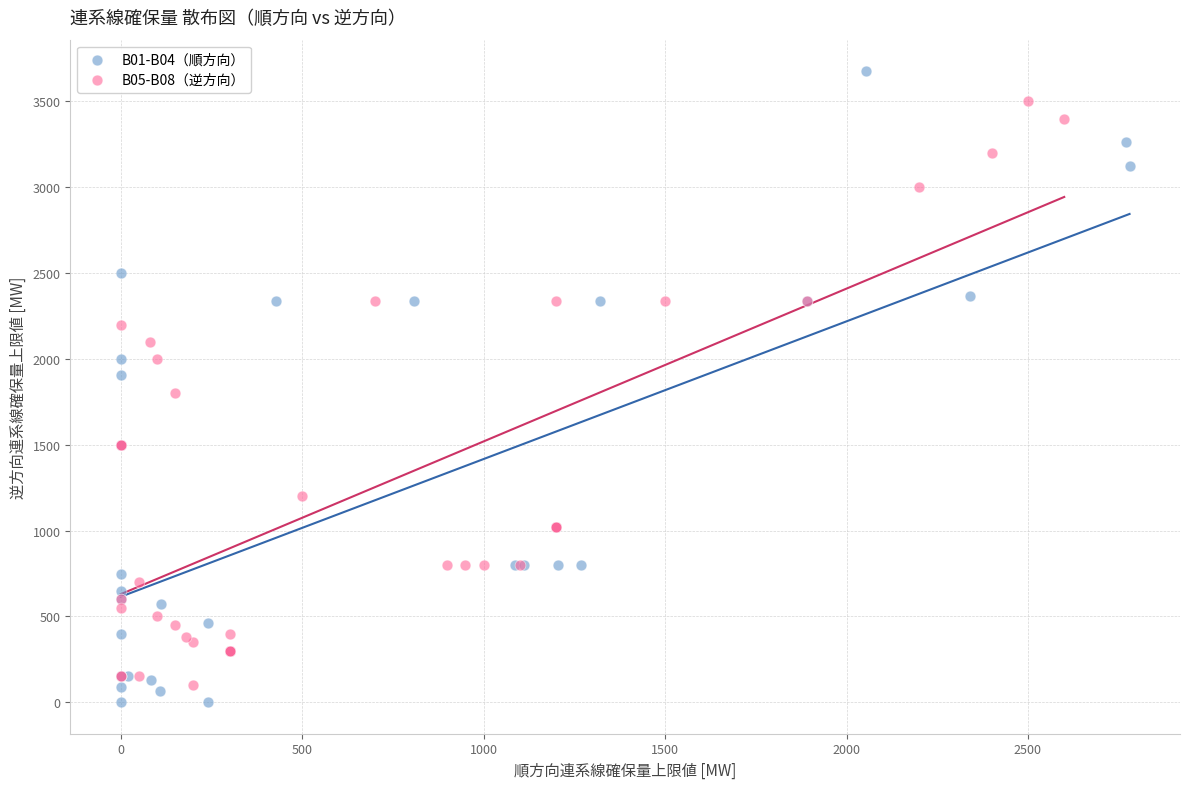

Which series has the widest spread of Y values?

B01-B04（順方向）